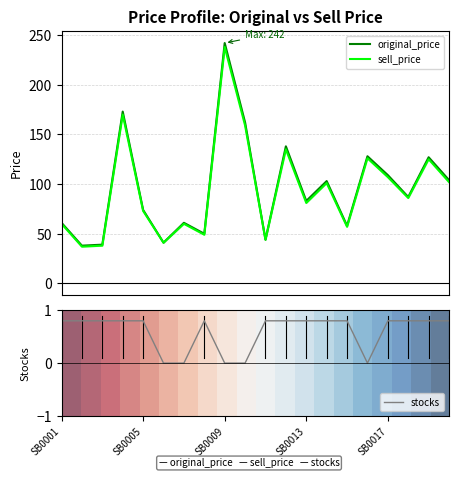

How many values in the original_price series exceed 87?

9